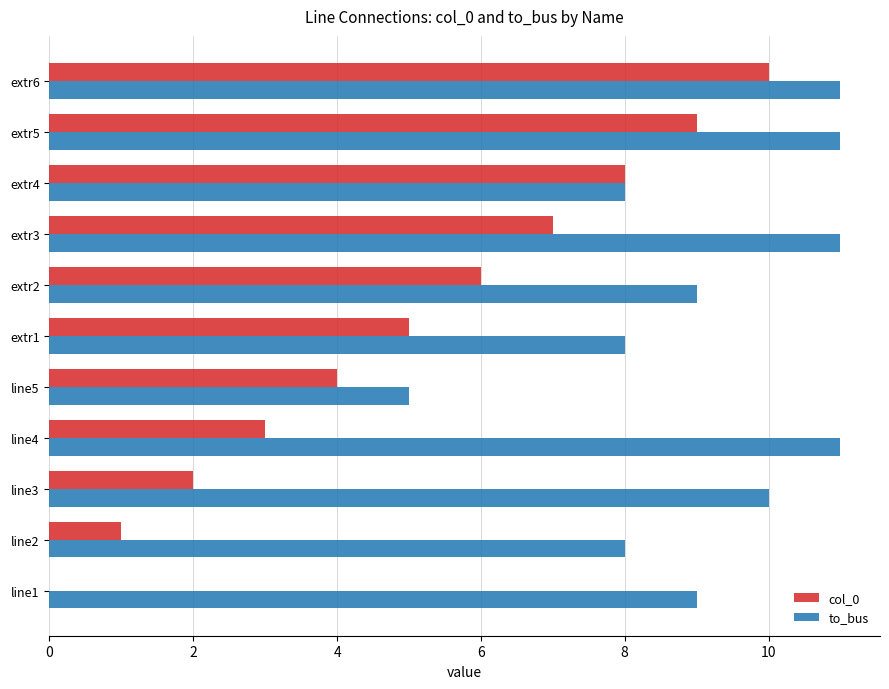

Is the value of col_0 at line1 greater than the value of to_bus at extr6?

No